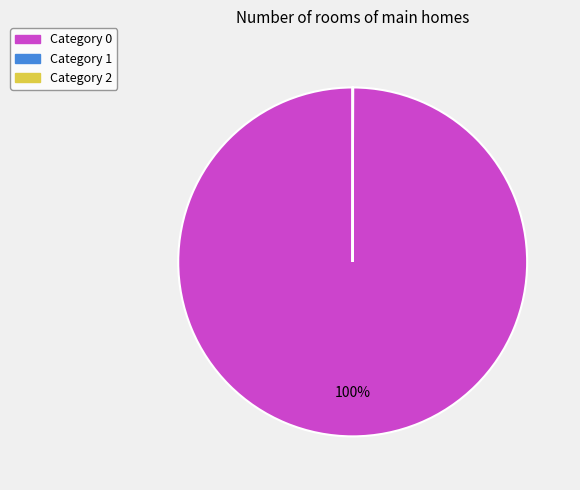

To the nearest percent, what is the difference between the largest and smallest slice percentages?

100%